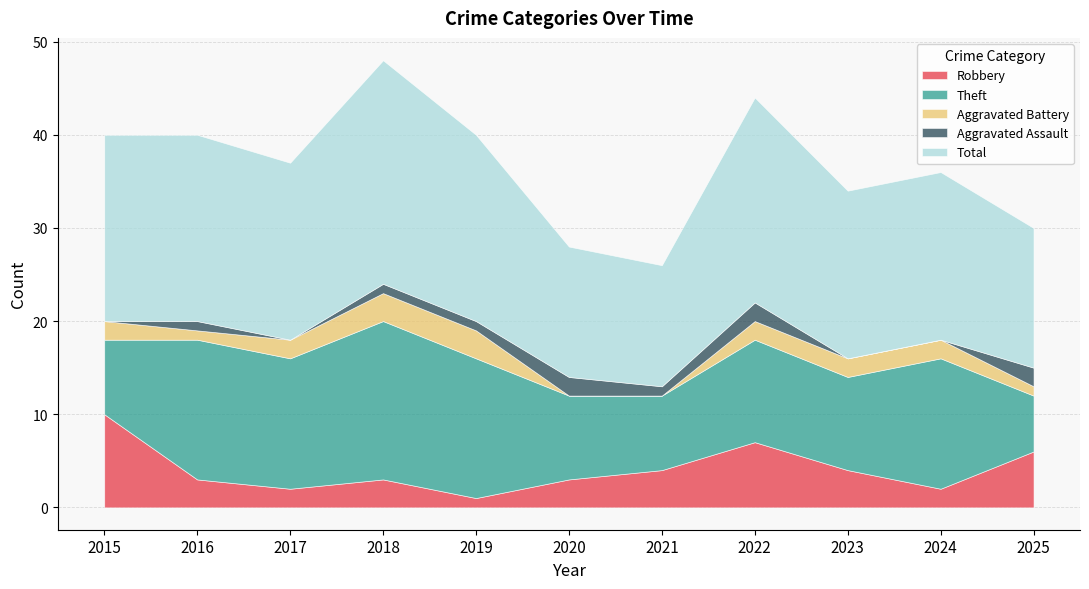

What is the value of the Aggravated Assault point at the 5th from the left?

1